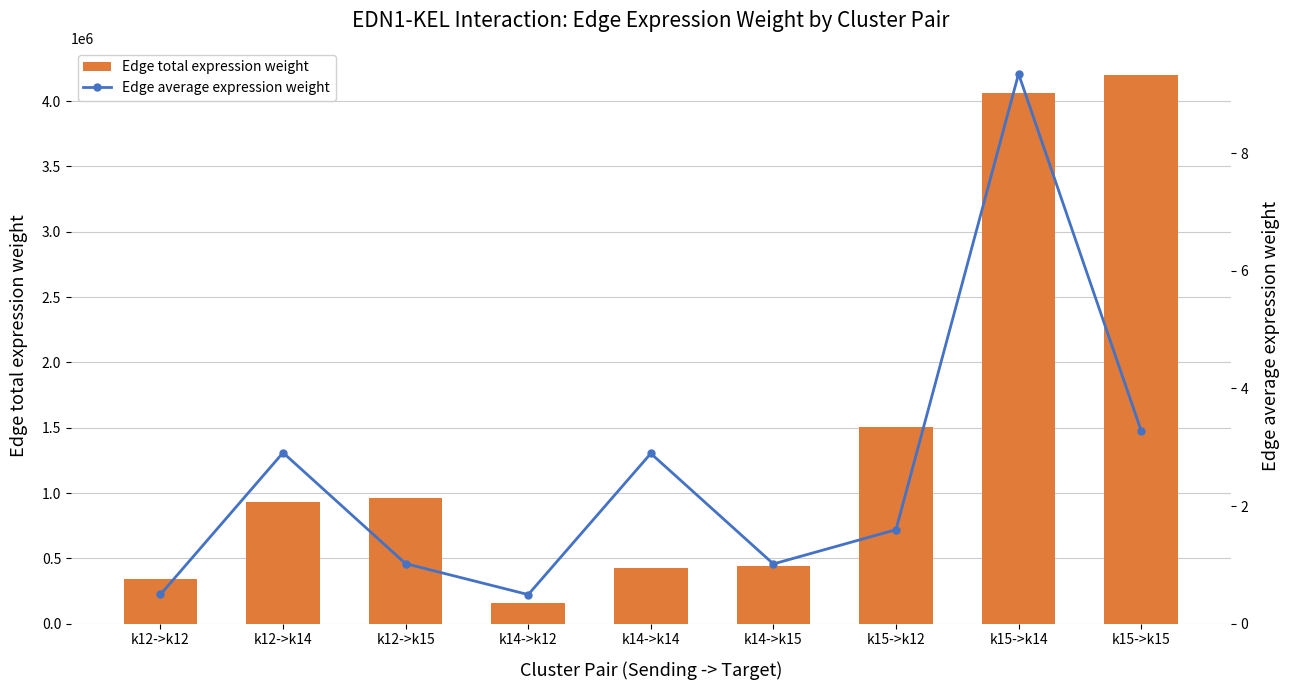

What is the spread (max minus min) of values at k14->k14?

426908.3